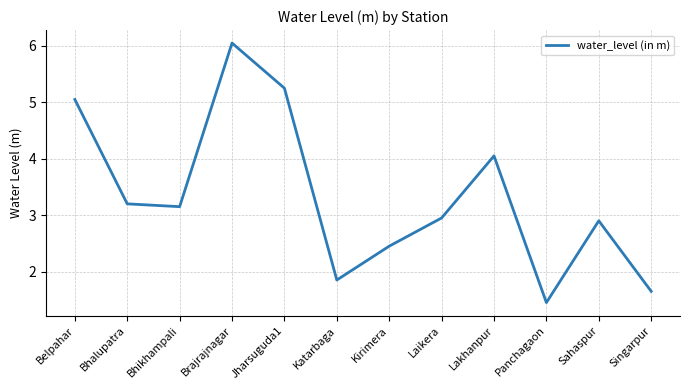

Between Laikera and Jharsuguda1, which is larger?

Jharsuguda1